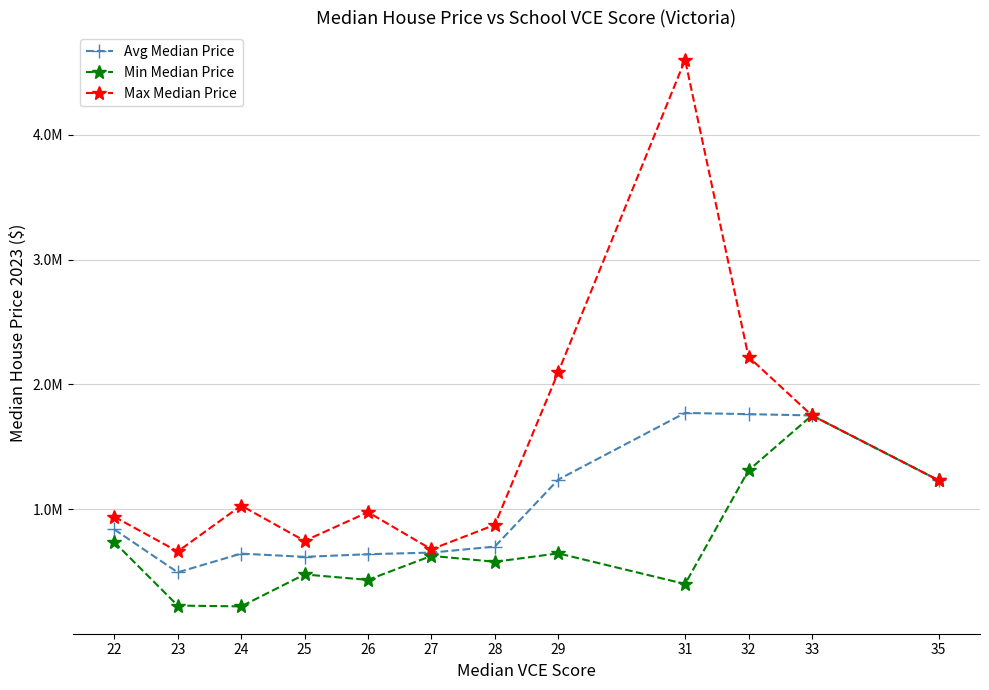

Read the Max Median Price value at 25.

745000